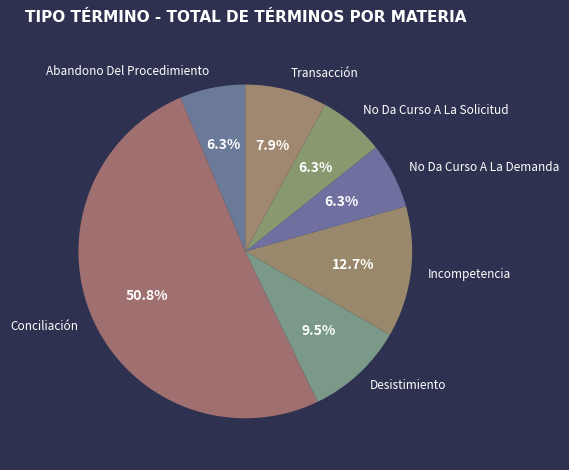

How much of the chart is everything except No Da Curso A La Demanda?

93.7%